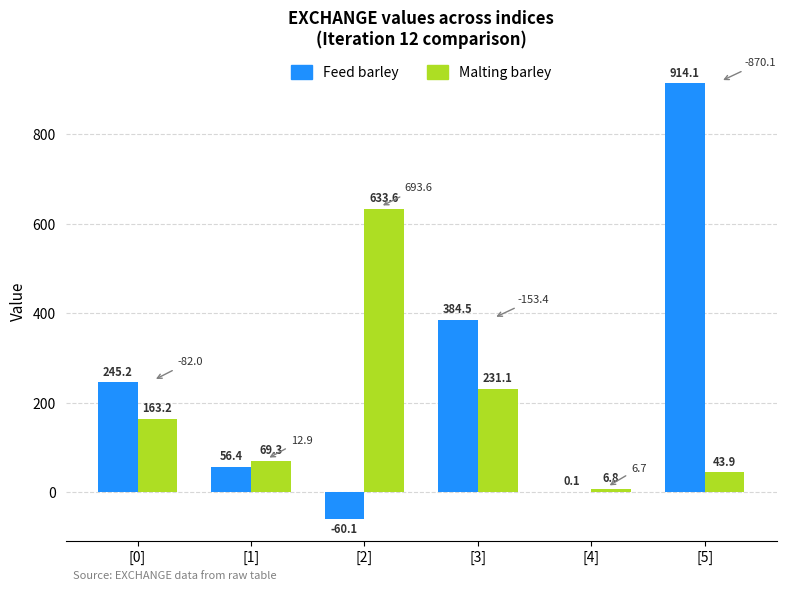

What value does the Feed barley series have at [3]?

384.5